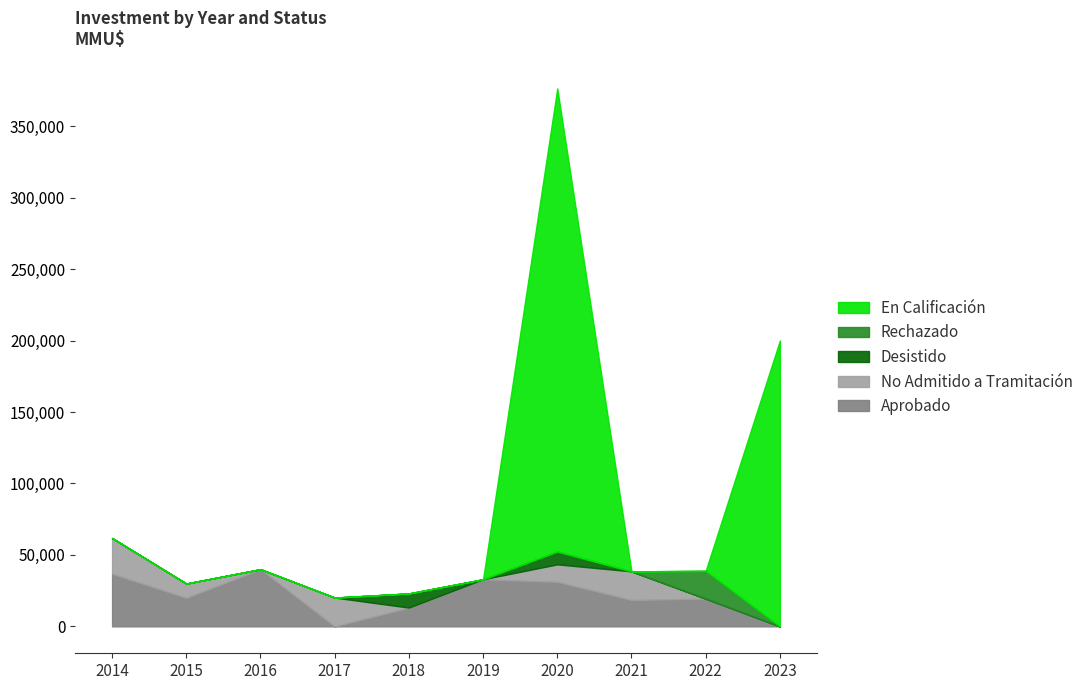

What is the maximum value for Aprobado?

40000